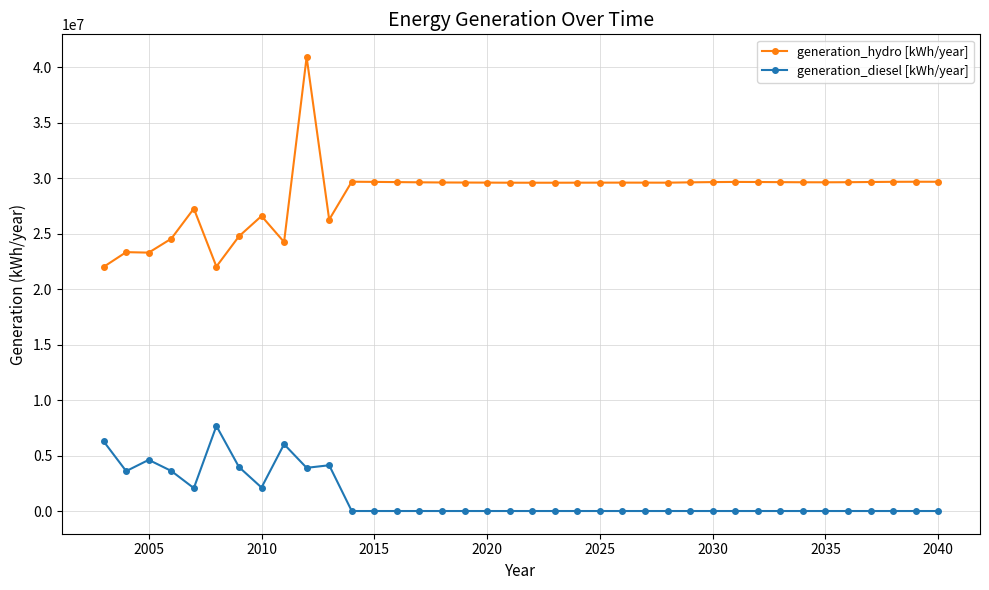

Which series has the largest total across all categories?

generation_hydro [kWh/year]